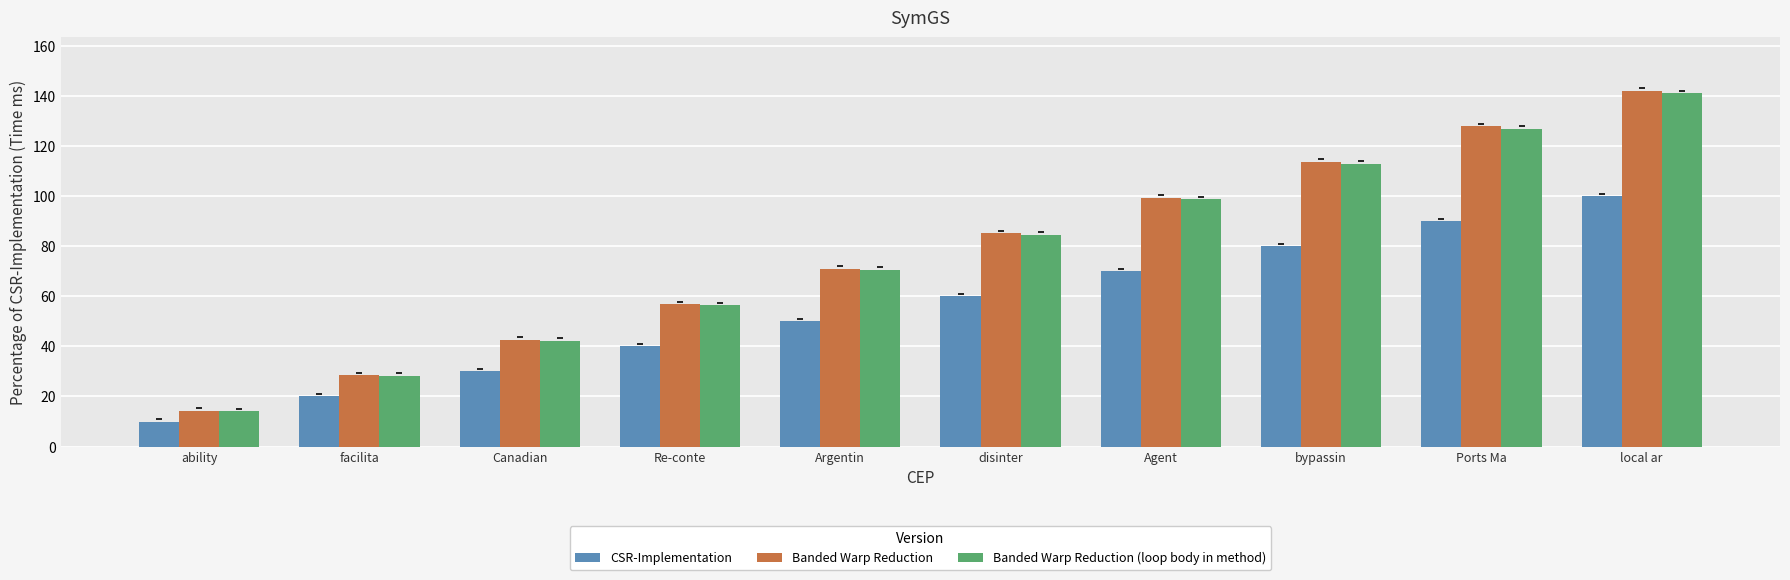

What are all the series names shown in the legend?

CSR-Implementation, Banded Warp Reduction, Banded Warp Reduction (loop body in method)